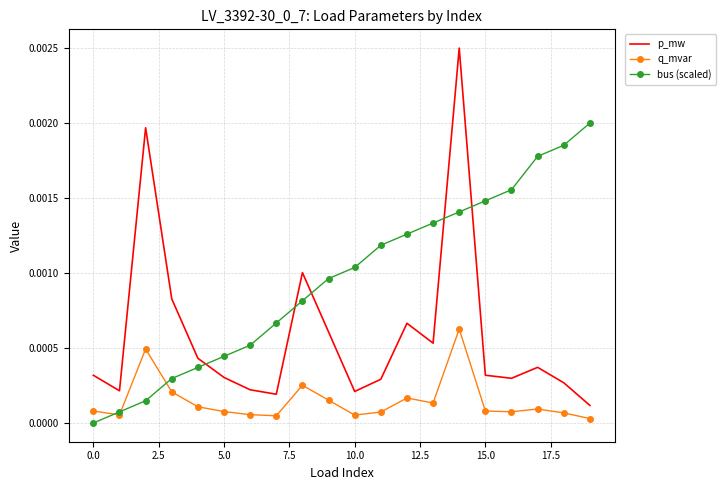

True or false: q_mvar and p_mw cross at least once.

False